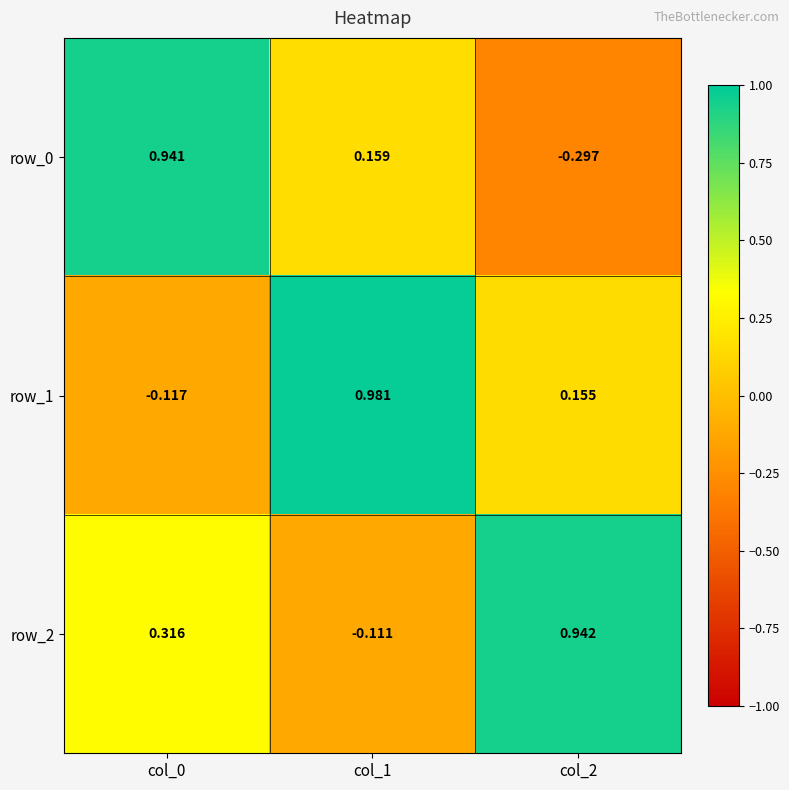

What is the spread (max minus min) of values at col_0?

1.1